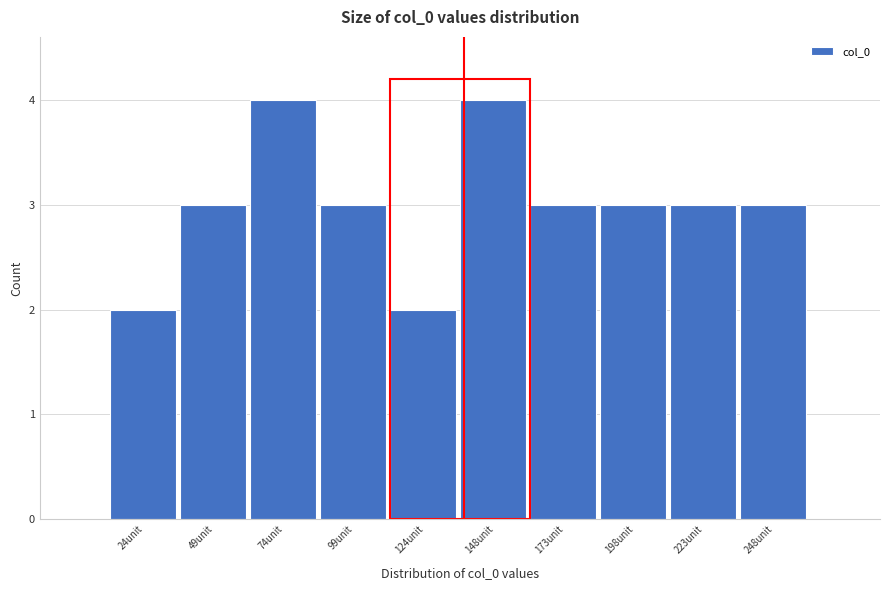

Reading left to right, list all the values displayed in this chart.

2	3	4	3	2	4	3	3	3	3